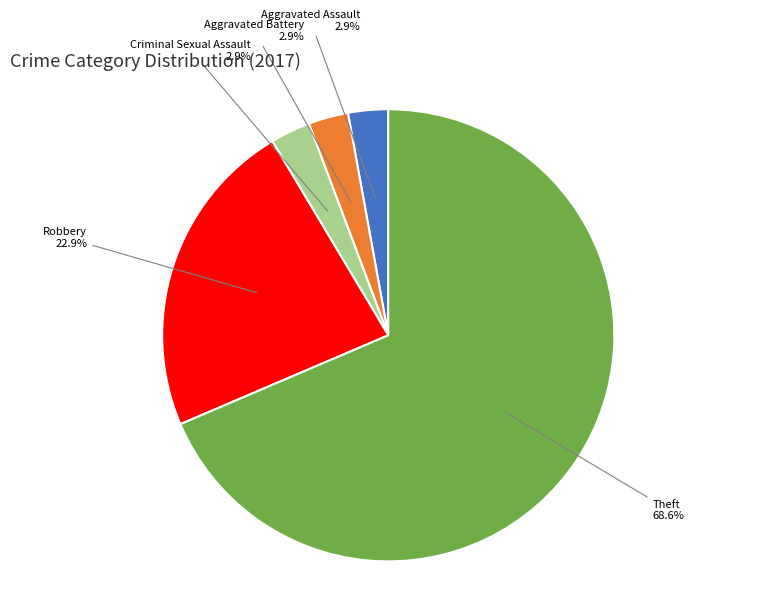

Is there any slice that represents more than half of the pie?

Yes